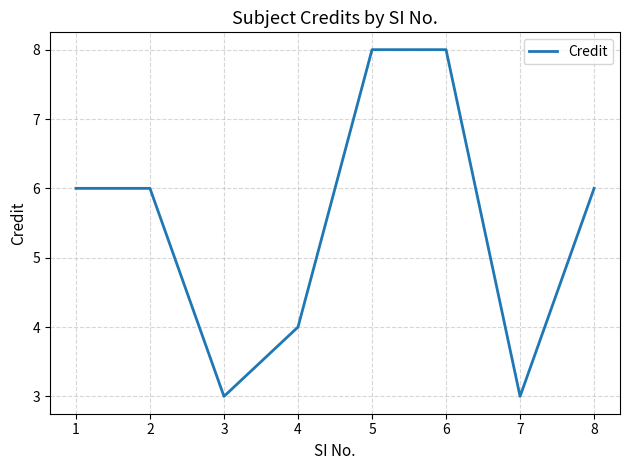

What is the sum of all values?

44